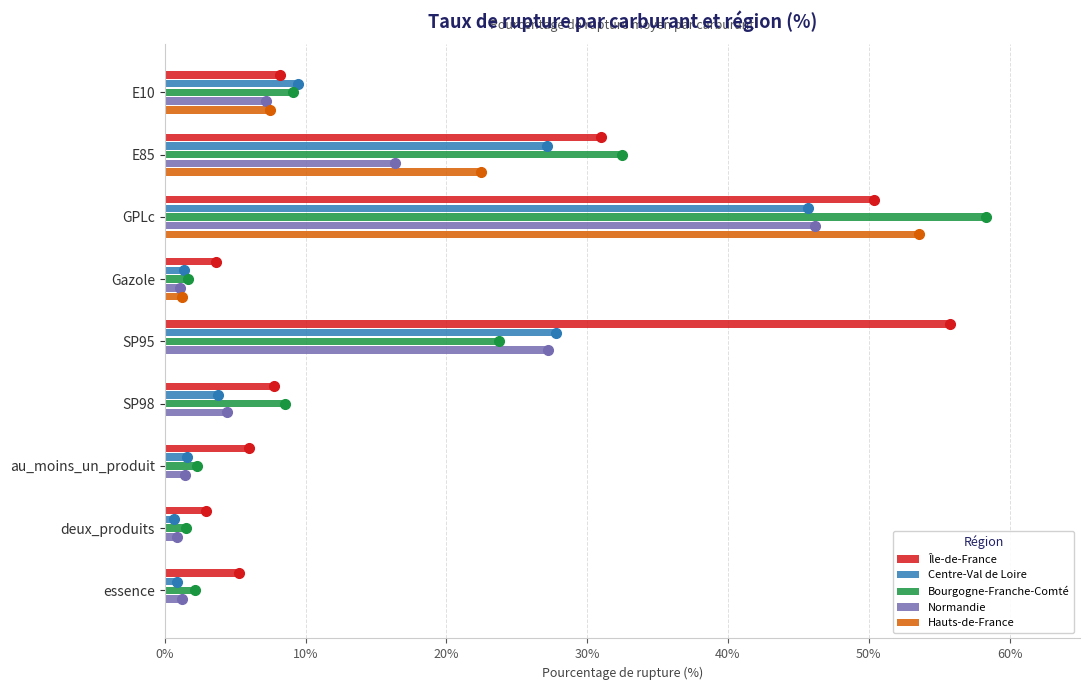

Which series changed the most between SP95 and essence?

Île-de-France